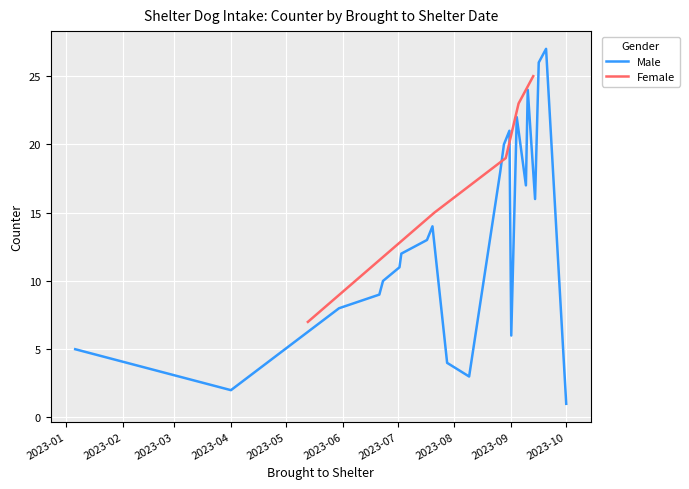

What is the highest value of the Female series?

25